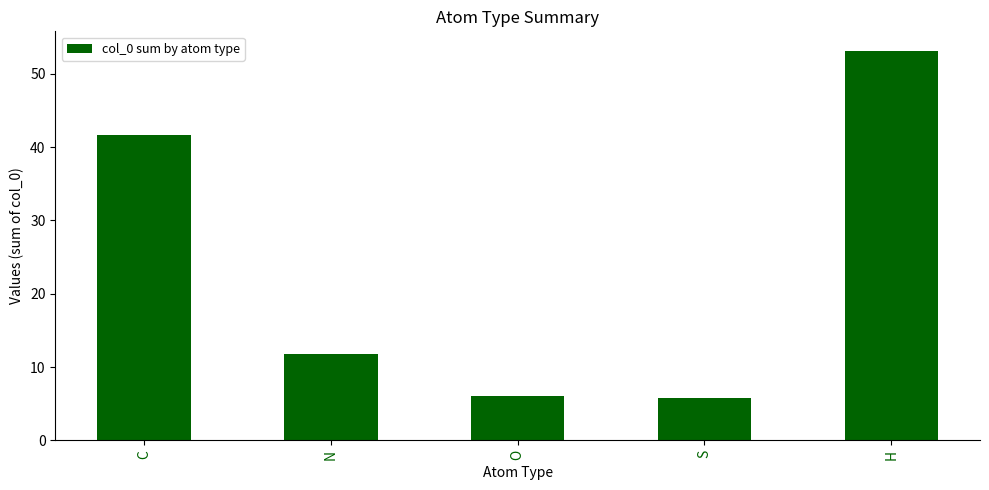

Is it true that the value at C is 41.6?

True